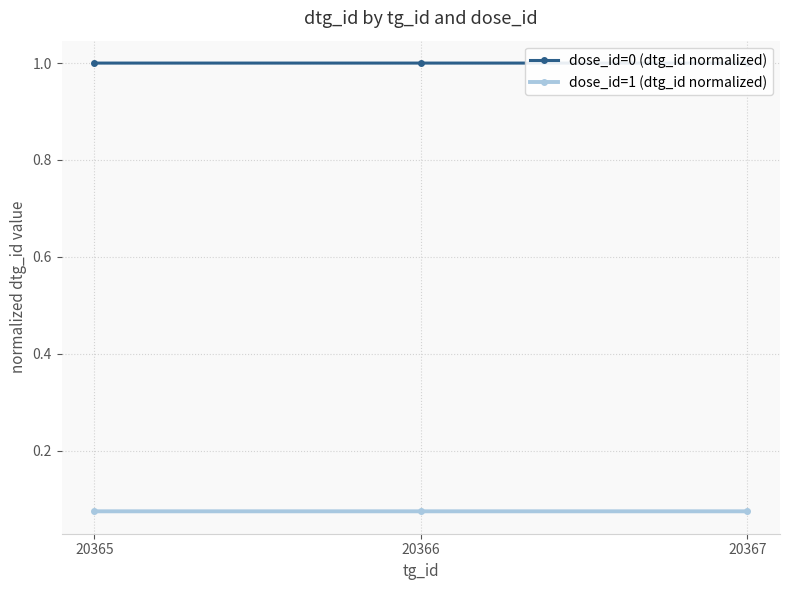

Reading right to left, extract all data points from this chart.

dose_id=0 (dtg_id normalized): 1.0	1.0	1.0
dose_id=1 (dtg_id normalized): 0.1	0.1	0.1